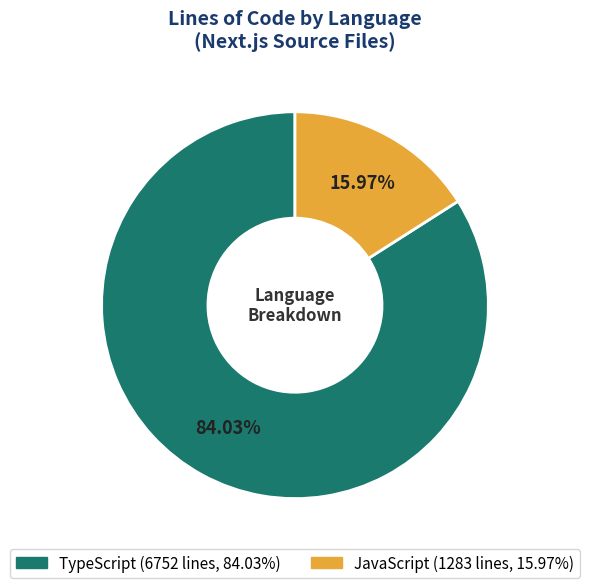

Is there any slice that represents more than half of the pie?

Yes